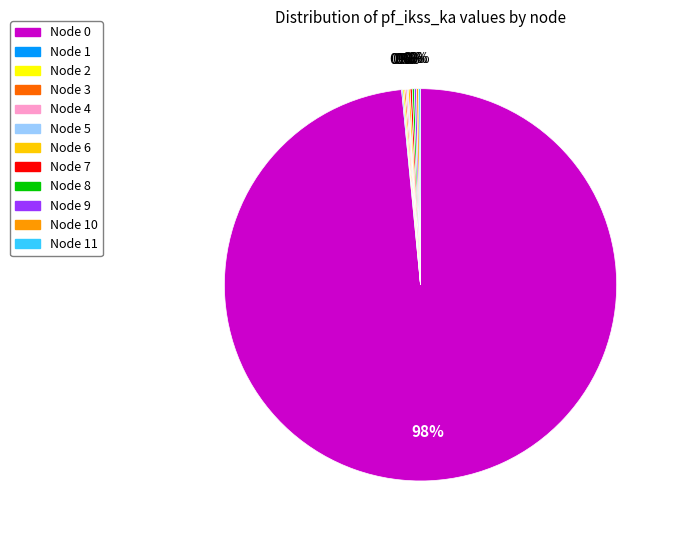

Does any single category account for the majority?

Yes